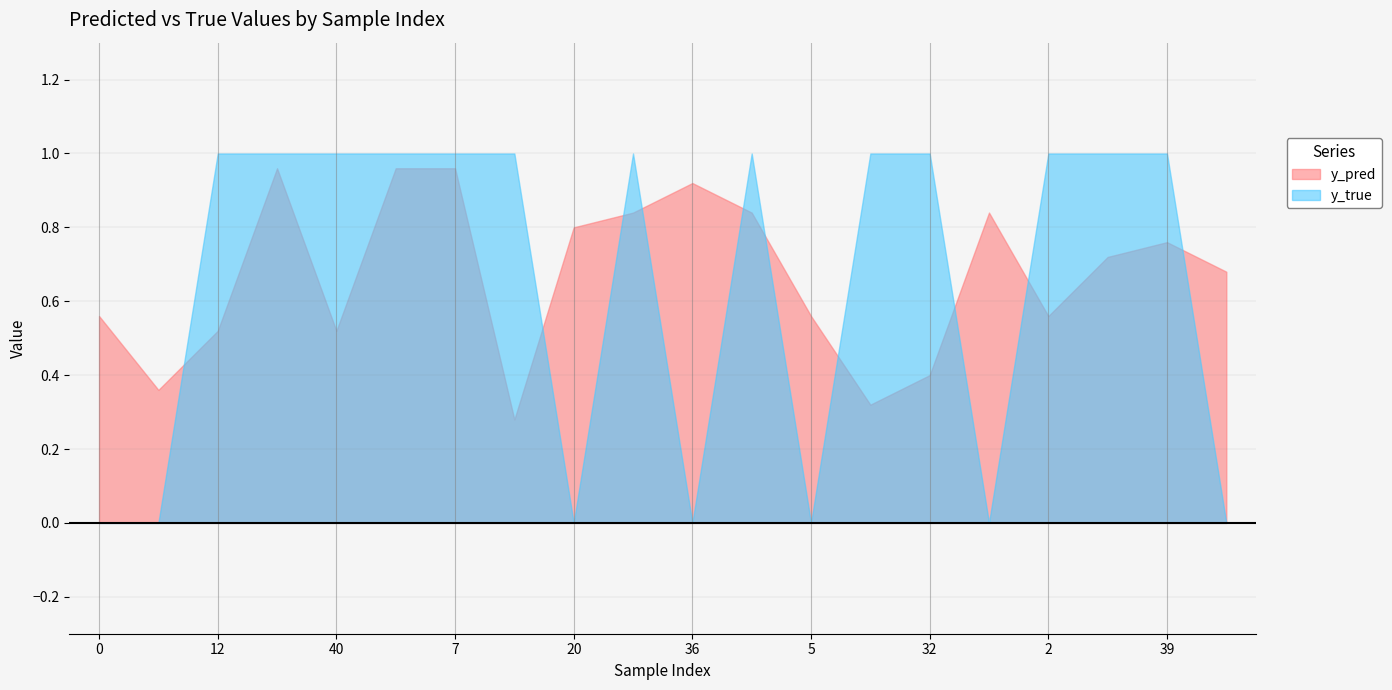

Which series has the largest total across all categories?

y_pred